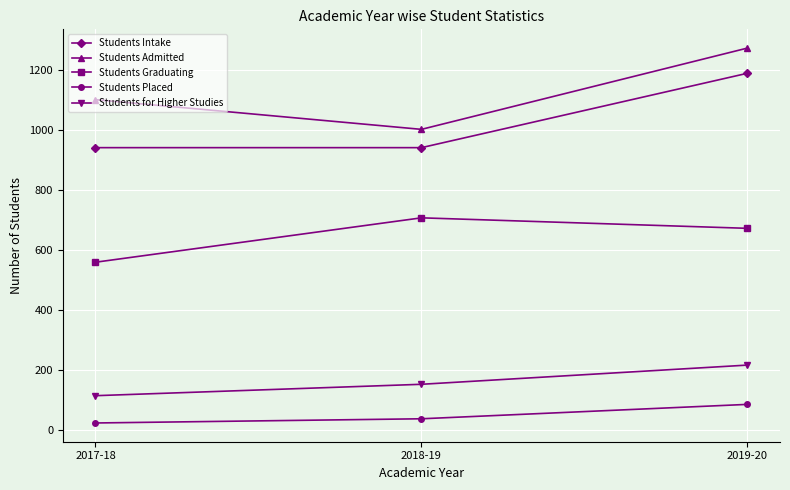

What is the value of the Students for Higher Studies point at the 1st from the left?

113